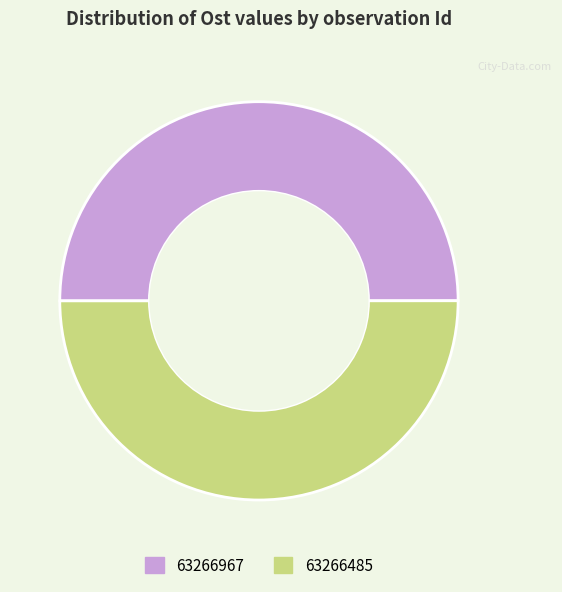

True or false: 63266485 accounts for 50% of the total.

True